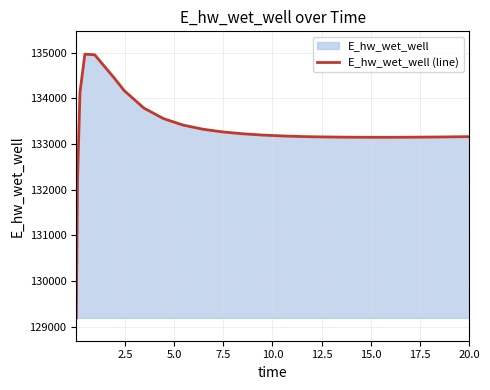

How many points are lower than both their immediate neighbors (excluding endpoints)?

1